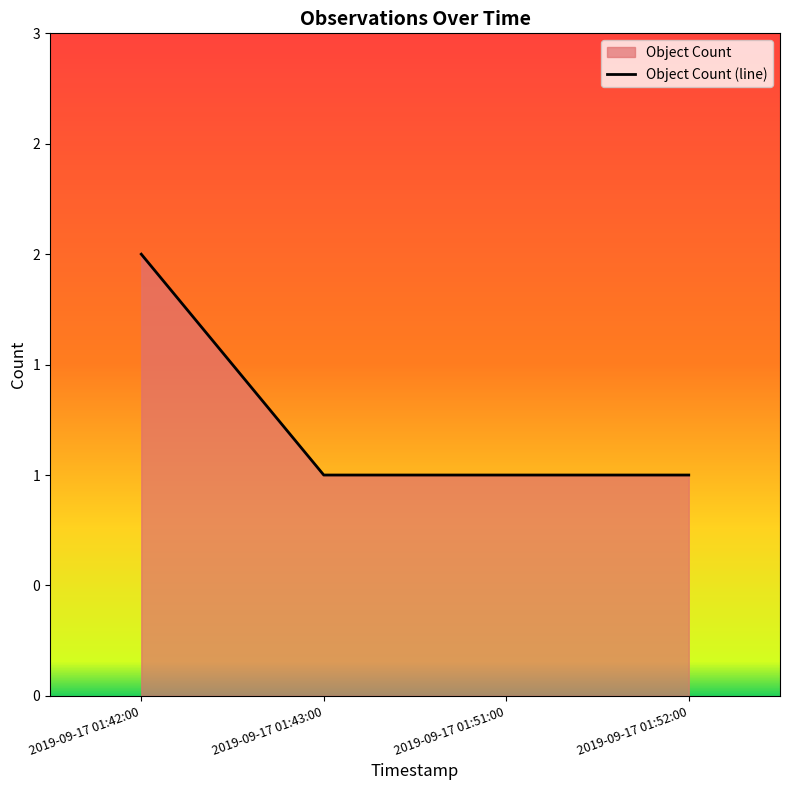

How many lines are shown in the chart?

1